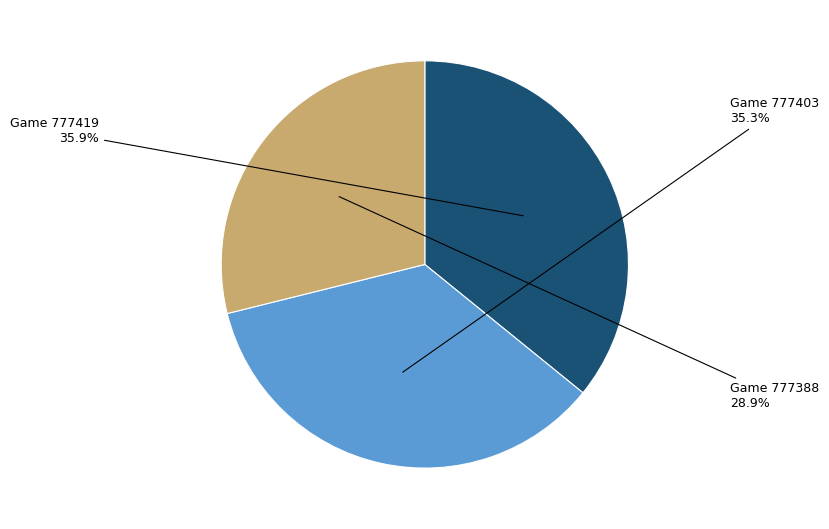

How many segments does this pie chart have?

3